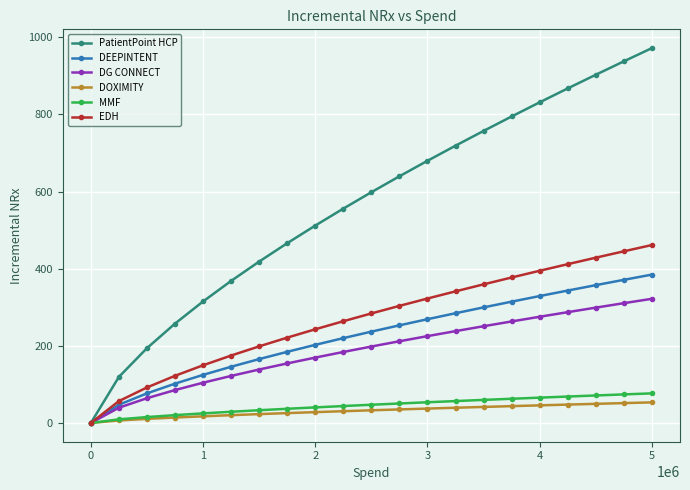

What is the value of the PatientPoint HCP point at the 21st from the left?

972.1